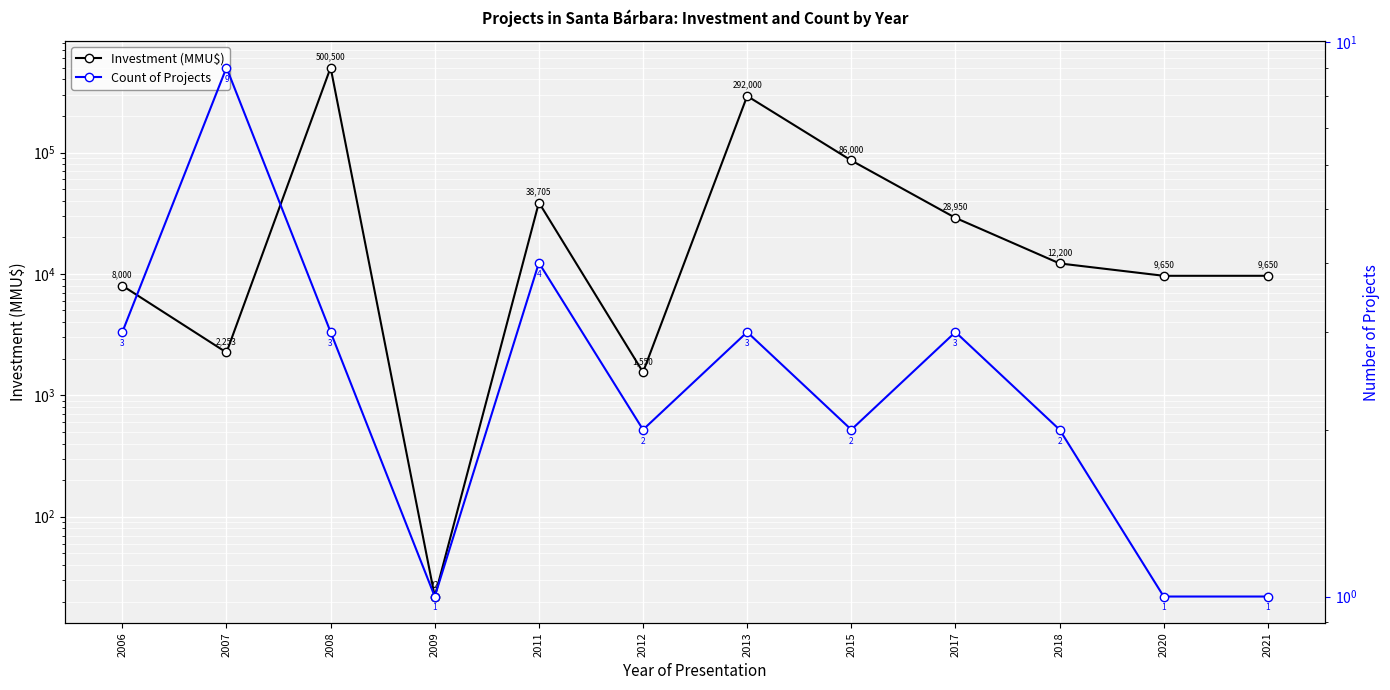

What is the difference between the maximum and minimum values in the Count of Projects series?

8